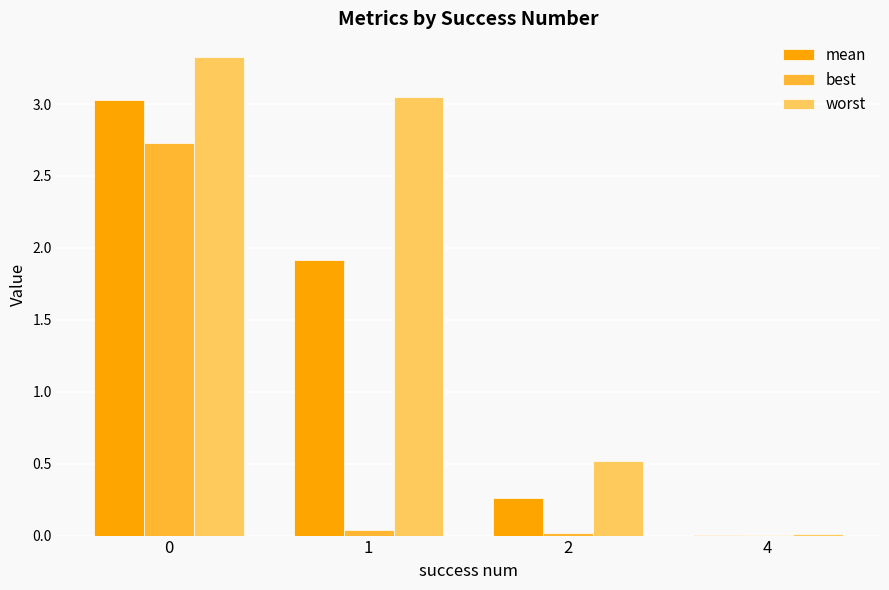

Are the bars grouped side by side (vs. stacked)?

Yes